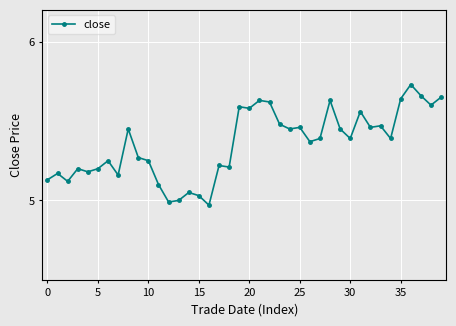

True or false: there are more than 2 points higher than both neighbors.

True